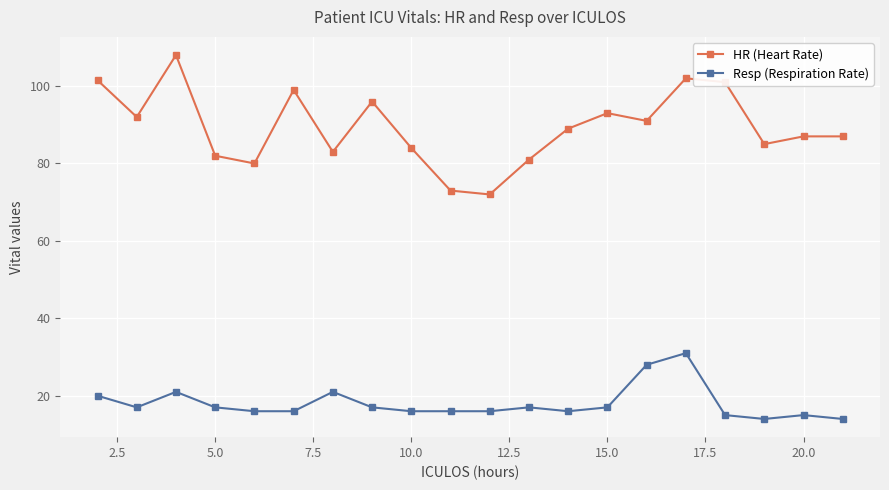

Reading left to right, transcribe all the data shown in this chart.

HR (Heart Rate): 101.5	92.0	108.0	82.0	80.0	99.0	83.0	96.0	84.0	73.0	72.0	81.0	89.0	93.0	91.0	102.0	101.0	85.0	87.0	87.0
Resp (Respiration Rate): 20.0	17.0	21.0	17.0	16.0	16.0	21.0	17.0	16.0	16.0	16.0	17.0	16.0	17.0	28.0	31.0	15.0	14.0	15.0	14.0